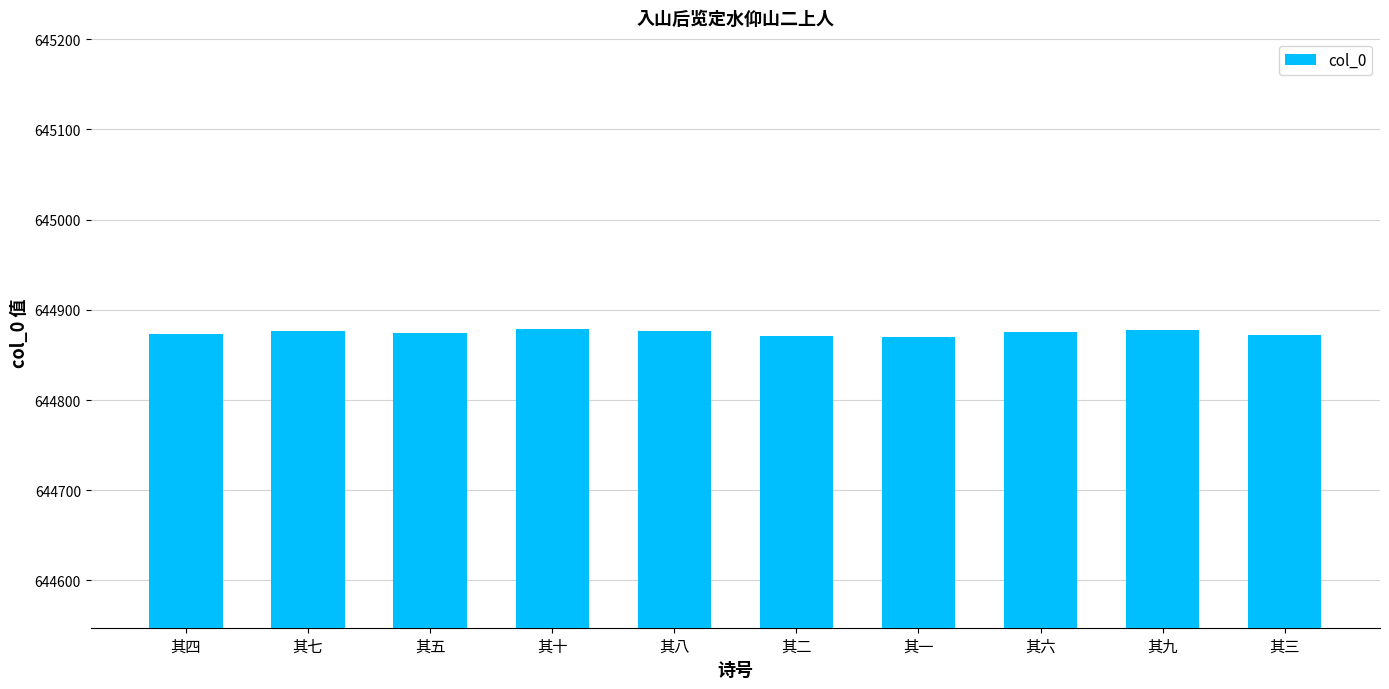

What is the ratio of the value at 其七 to the value at 其六?

1.0